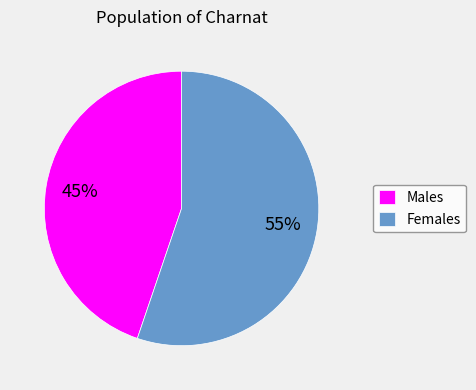

Which category has the smallest portion of the pie?

Males